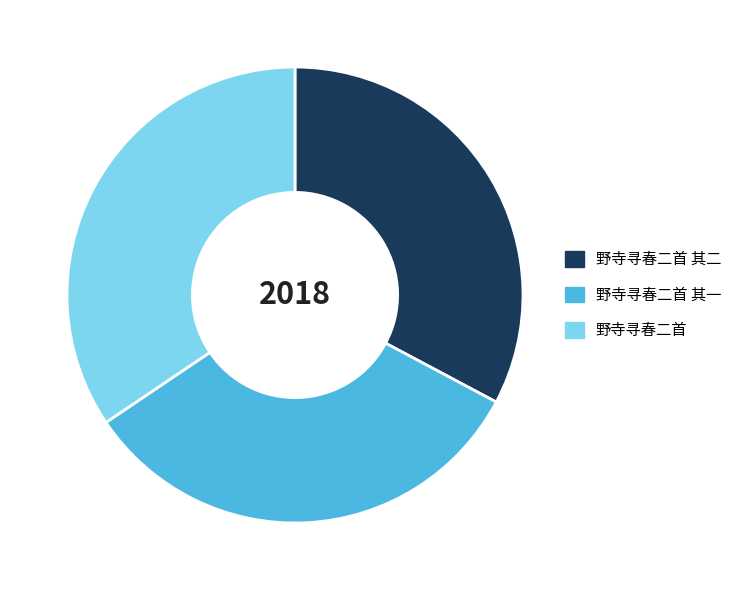

True or false: 野寺寻春二首 accounts for 34% of the total.

True